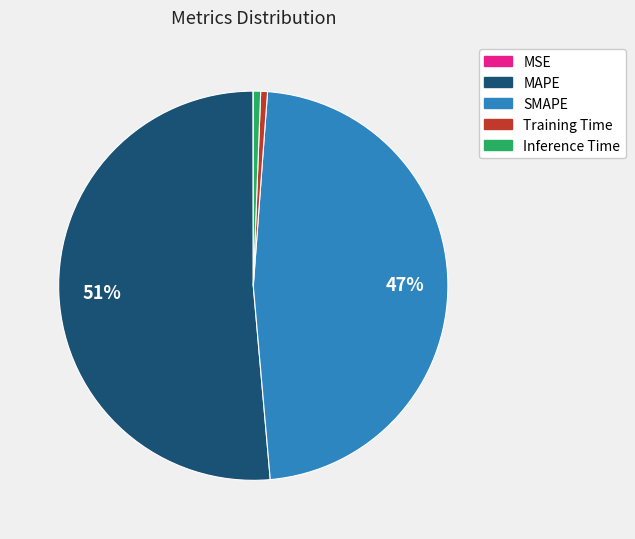

Combined, do Inference Time and Training Time account for over 50%?

No